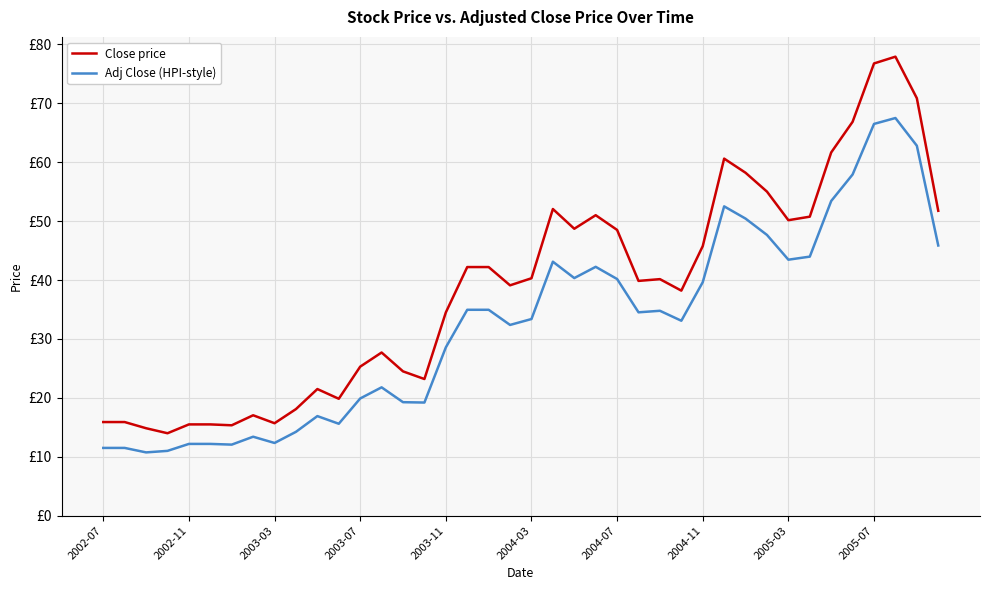

Which series has the largest range (max minus min)?

Close price